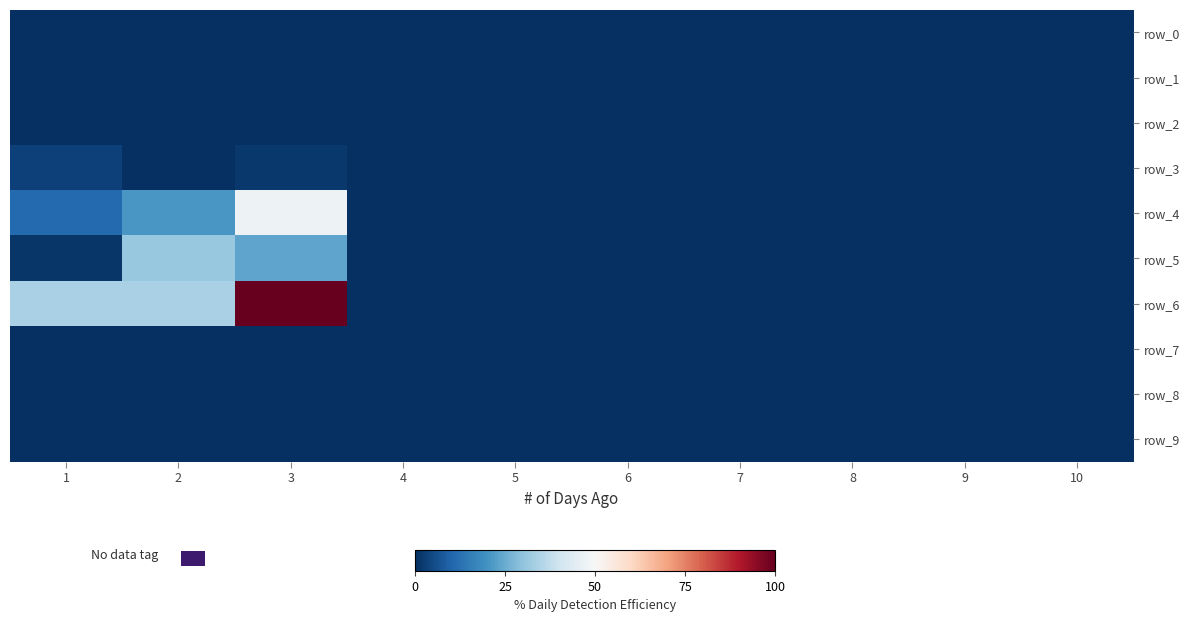

Reading left to right, extract all data points from this chart.

row_0: 1=0.0	2=0.0	3=0.0	4=0.0	5=0.0	6=0.0	7=0.0	8=0.0	9=0.0	10=0.0
row_1: 1=0.0	2=0.0	3=0.0	4=0.0	5=0.0	6=0.0	7=0.0	8=0.0	9=0.0	10=0.0
row_2: 1=0.0	2=0.0	3=0.0	4=0.0	5=0.0	6=0.0	7=0.0	8=0.0	9=0.0	10=0.0
row_3: 1=3.2	2=0.0	3=1.8	4=0.0	5=0.0	6=0.0	7=0.0	8=0.0	9=0.0	10=0.0
row_4: 1=11.0	2=20.9	3=47.6	4=0.0	5=0.0	6=0.0	7=0.0	8=0.0	9=0.0	10=0.0
row_5: 1=1.3	2=31.1	3=23.6	4=0.0	5=0.0	6=0.0	7=0.0	8=0.0	9=0.0	10=0.0
row_6: 1=33.9	2=33.9	3=100.0	4=0.0	5=0.0	6=0.0	7=0.0	8=0.0	9=0.0	10=0.0
row_7: 1=0.0	2=0.0	3=0.0	4=0.0	5=0.0	6=0.0	7=0.0	8=0.0	9=0.0	10=0.0
row_8: 1=0.0	2=0.0	3=0.0	4=0.0	5=0.0	6=0.0	7=0.0	8=0.0	9=0.0	10=0.0
row_9: 1=0.0	2=0.0	3=0.0	4=0.0	5=0.0	6=0.0	7=0.0	8=0.0	9=0.0	10=0.0